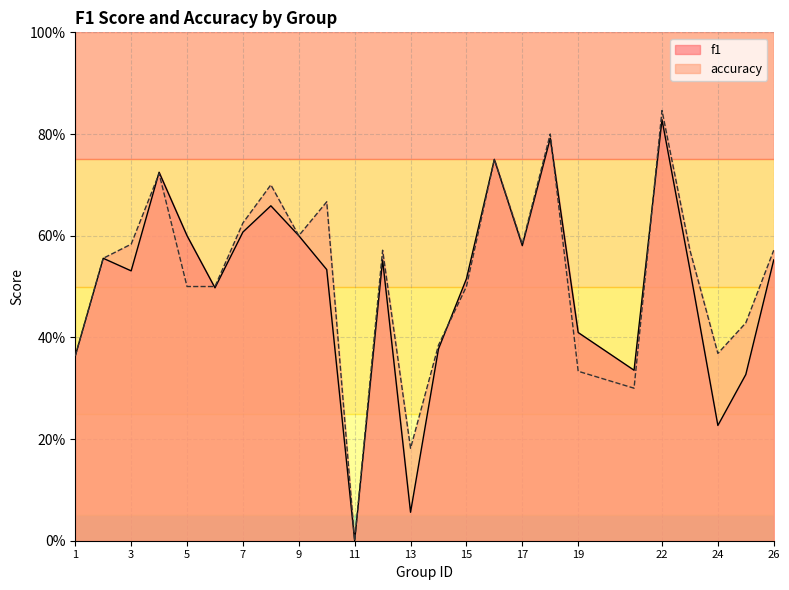

At which label does f1 reach its peak?

22